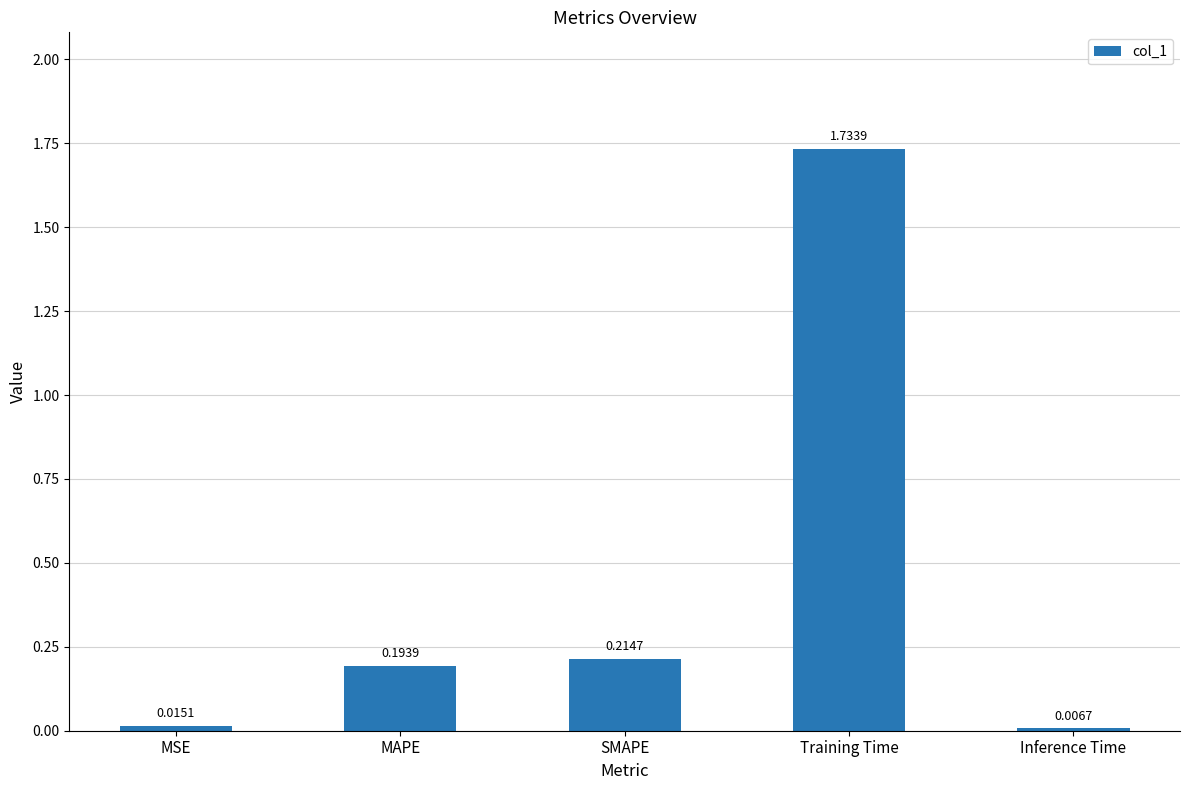

The value at Training Time is 1.1. True or false?

False